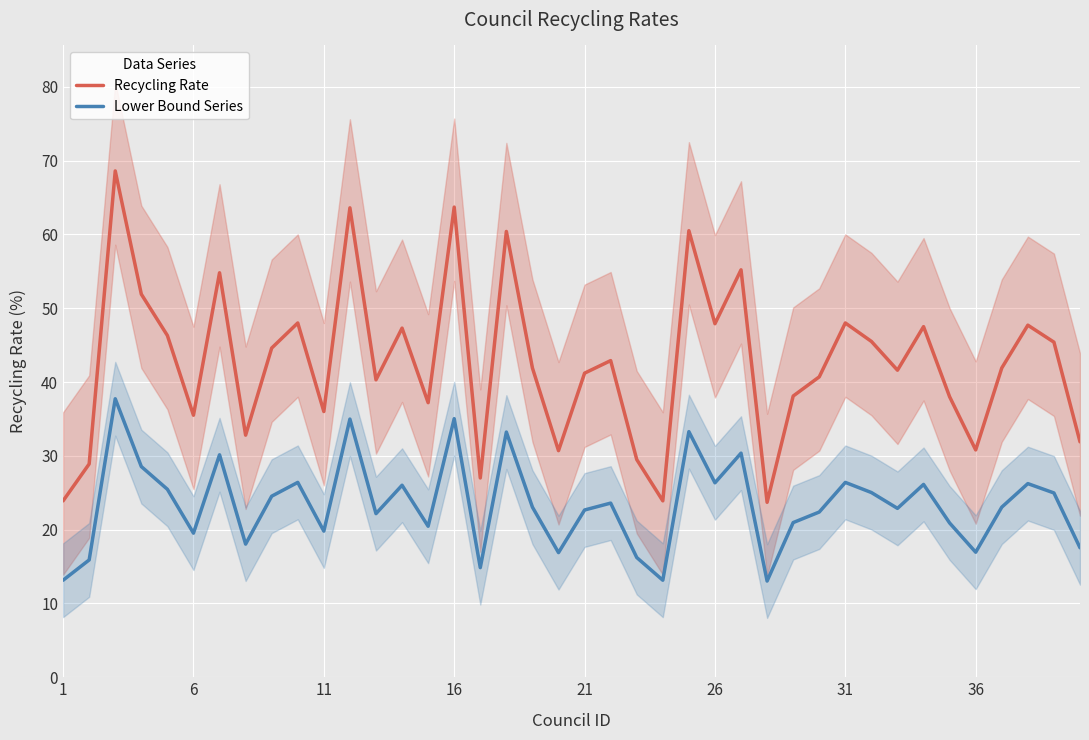

The value of Recycling Rate at 11 is 23.9. True or false?

False